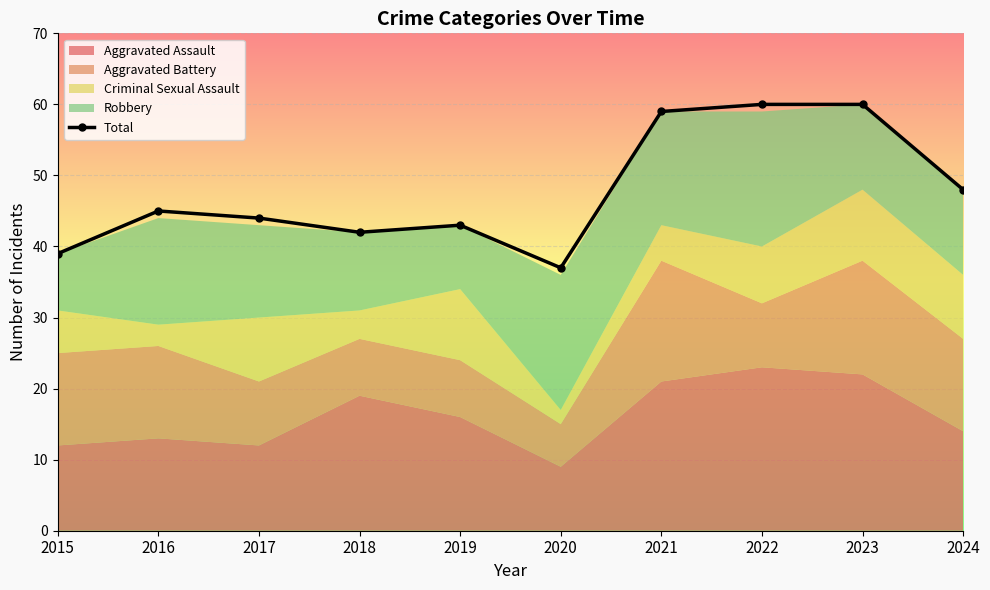

Reading left to right, transcribe all the data shown in this chart.

39	45	44	42	43	37	59	60	60	48